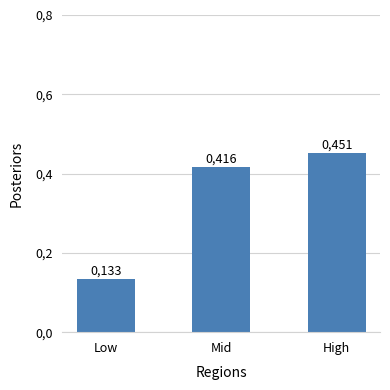

The value at High is 0.2. True or false?

False